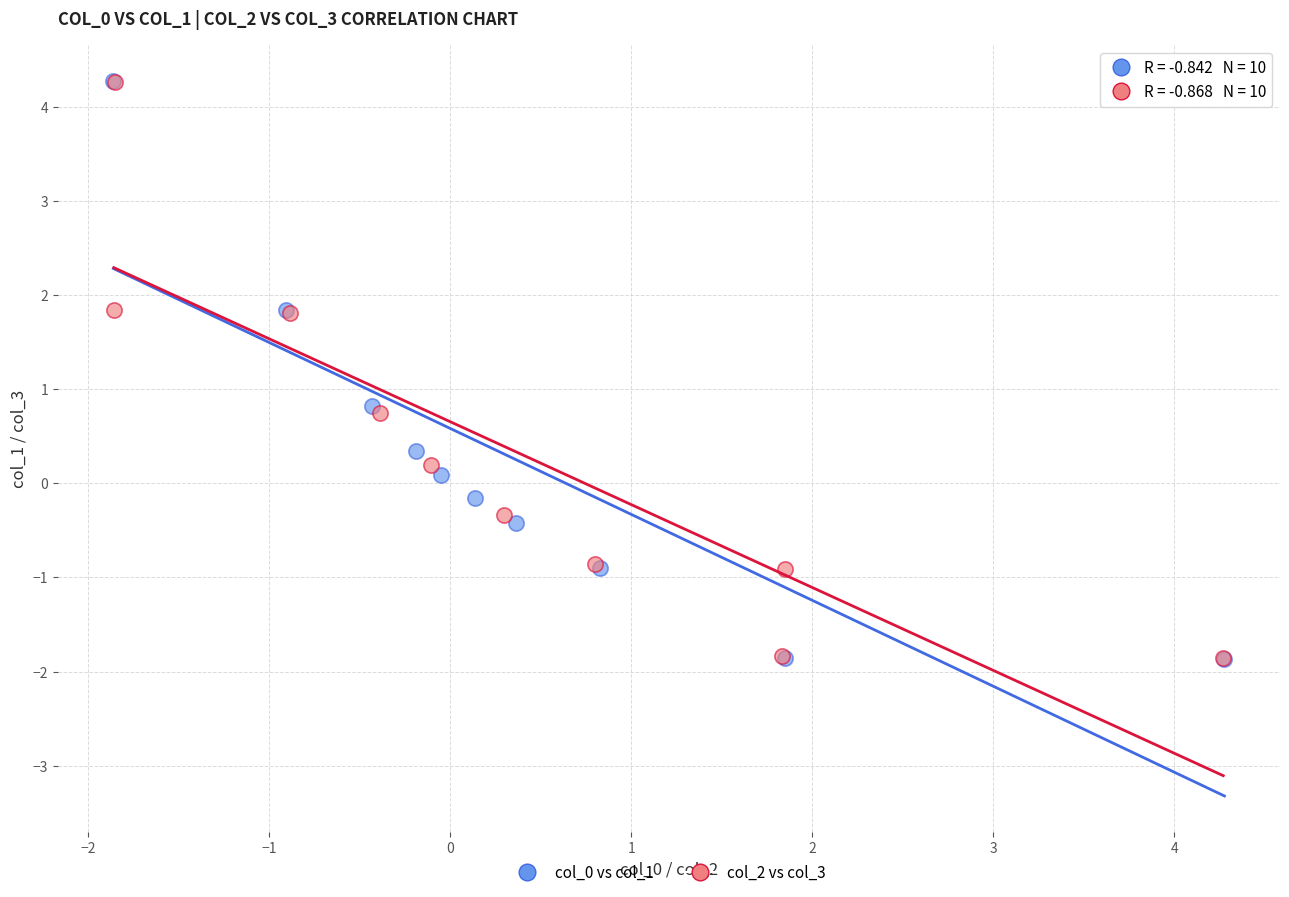

What are all the series names shown in the legend?

col_0 vs col_1, col_2 vs col_3